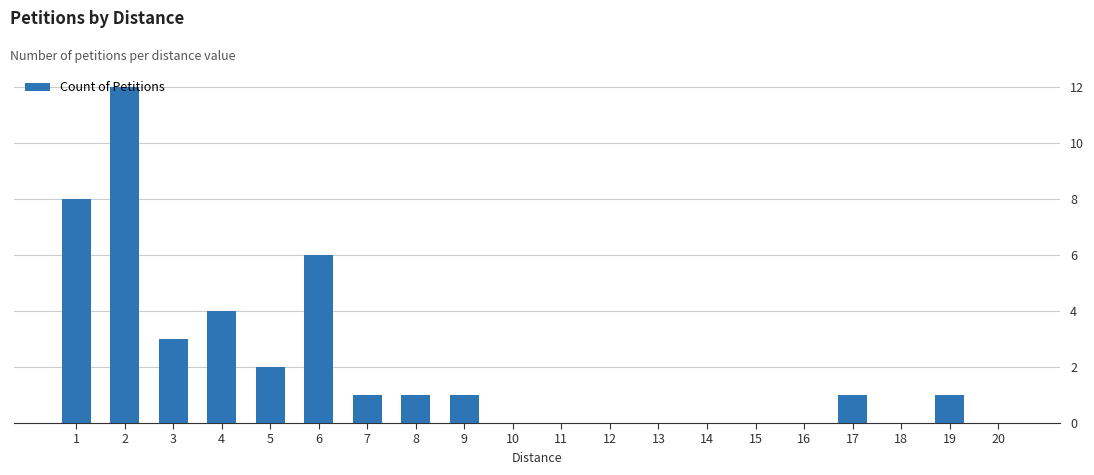

What is the maximum value shown in the chart?

12